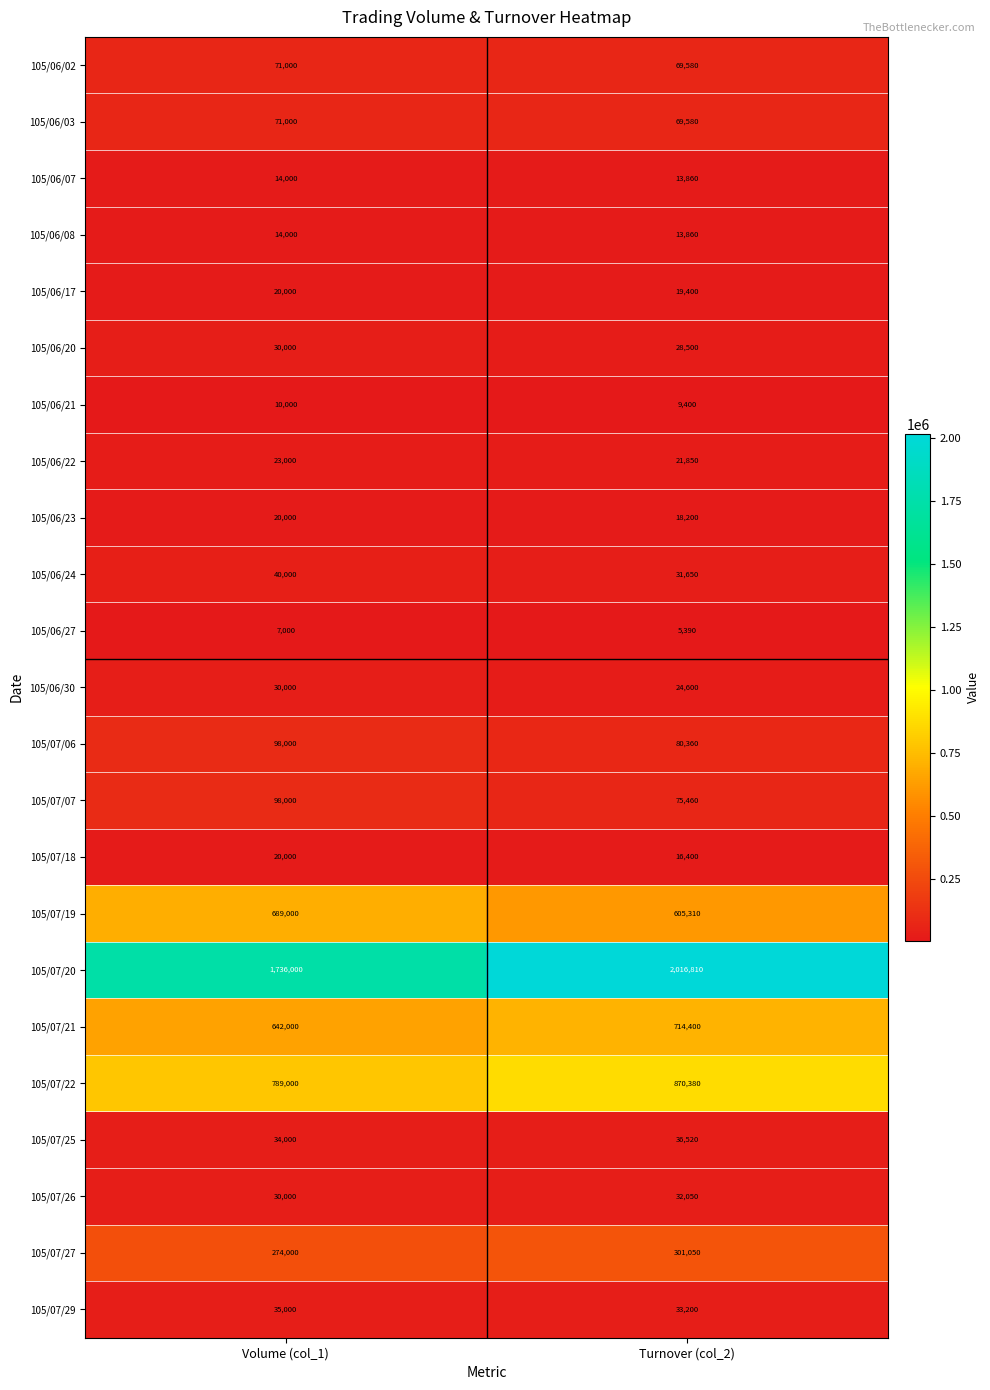

List the labels in order of 105/06/07 value, smallest first.

Turnover (col_2), Volume (col_1)